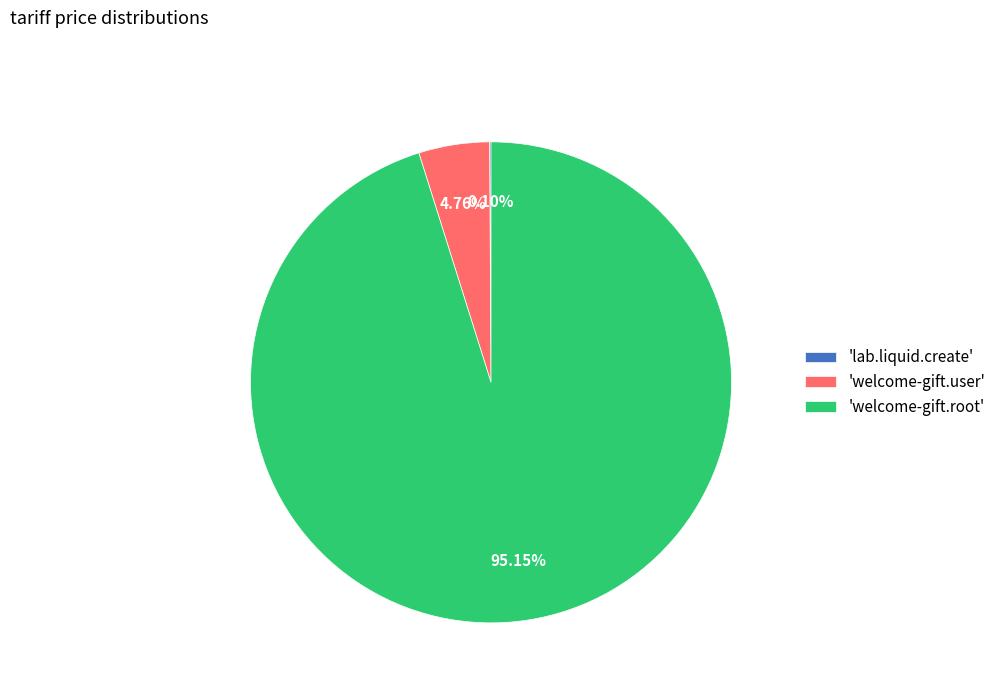

Is the sum of 'welcome-gift.root' and 'welcome-gift.user' greater than half?

Yes